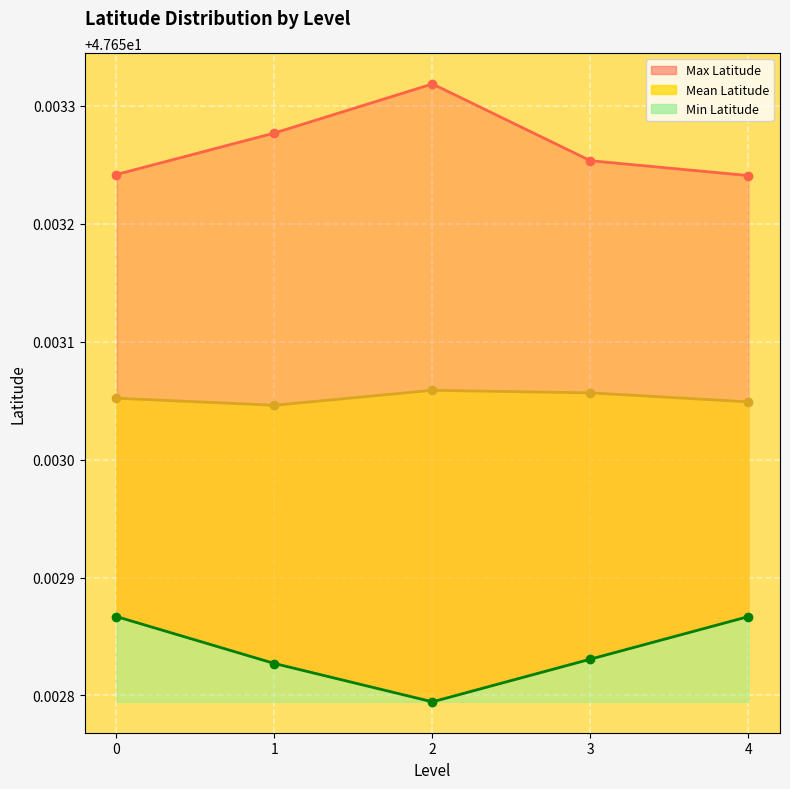

True or false: Mean Latitude and Max Latitude cross at least once.

False